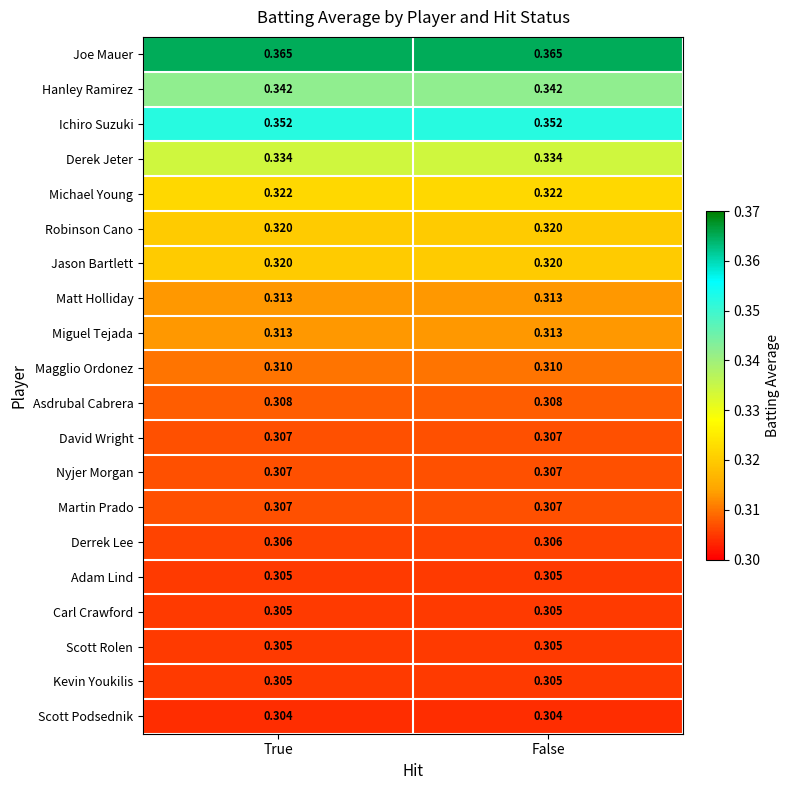

At how many categories does at least one series exceed 0?

2